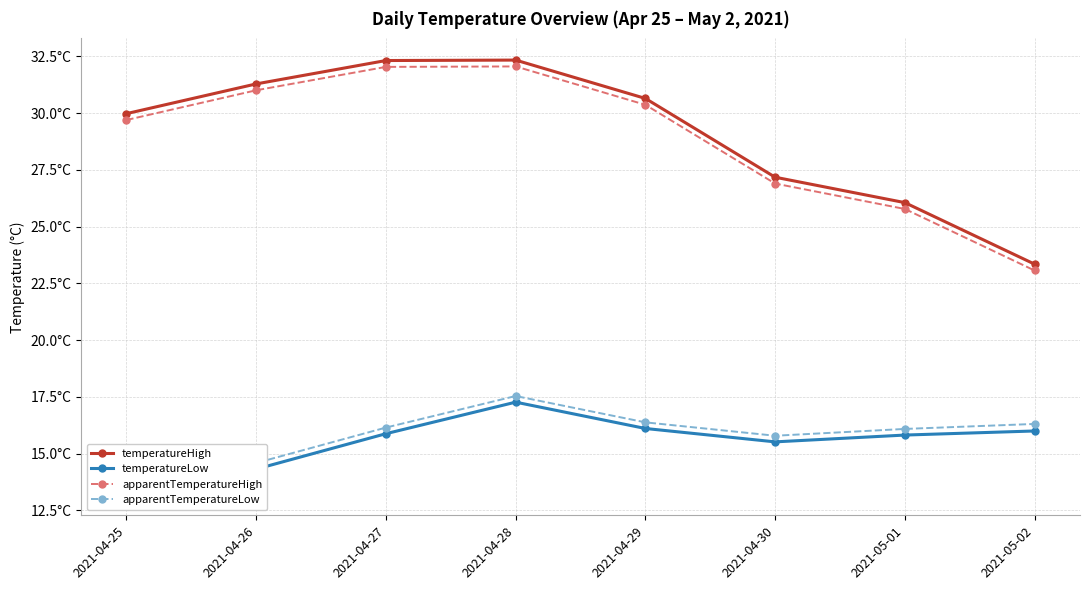

Reading left to right, list all the values displayed in this chart.

temperatureHigh: 30.0	31.3	32.3	32.3	30.6	27.2	26.1	23.4
temperatureLow: 13.2	14.3	15.9	17.3	16.1	15.5	15.8	16.0
apparentTemperatureHigh: 29.7	31.0	32.0	32.1	30.4	26.9	25.8	23.1
apparentTemperatureLow: 13.5	14.6	16.1	17.5	16.4	15.8	16.1	16.3